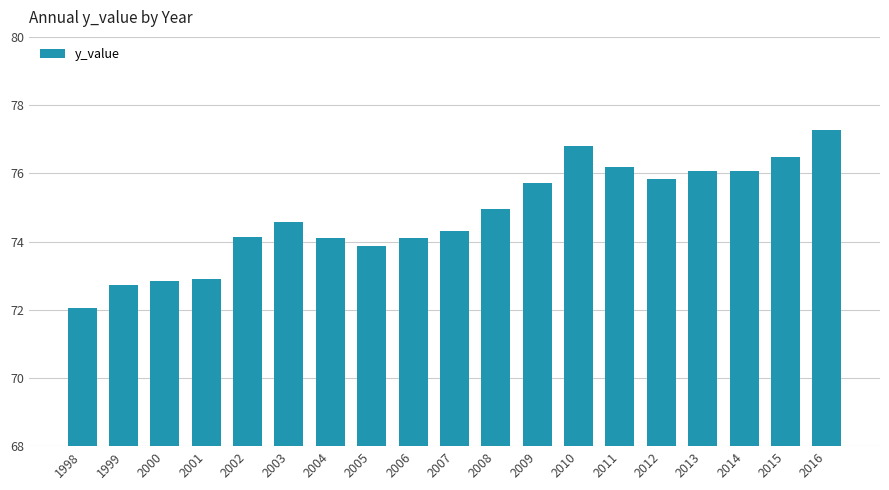

What is the maximum value shown in the chart?

77.3